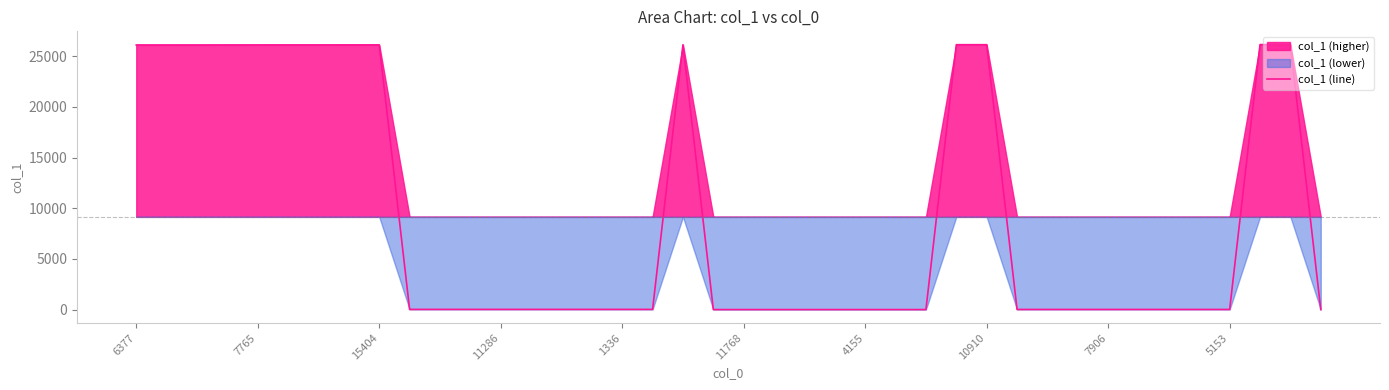

Reading left to right, list all the values displayed in this chart.

26101	26102	26103	26104	26105	26106	26107	26108	26109	17	17	17	17	17	17	17	17	17	26119	1	1	1	1	1	1	1	1	26128	26129	11	11	11	11	11	11	11	11	26138	26139	1